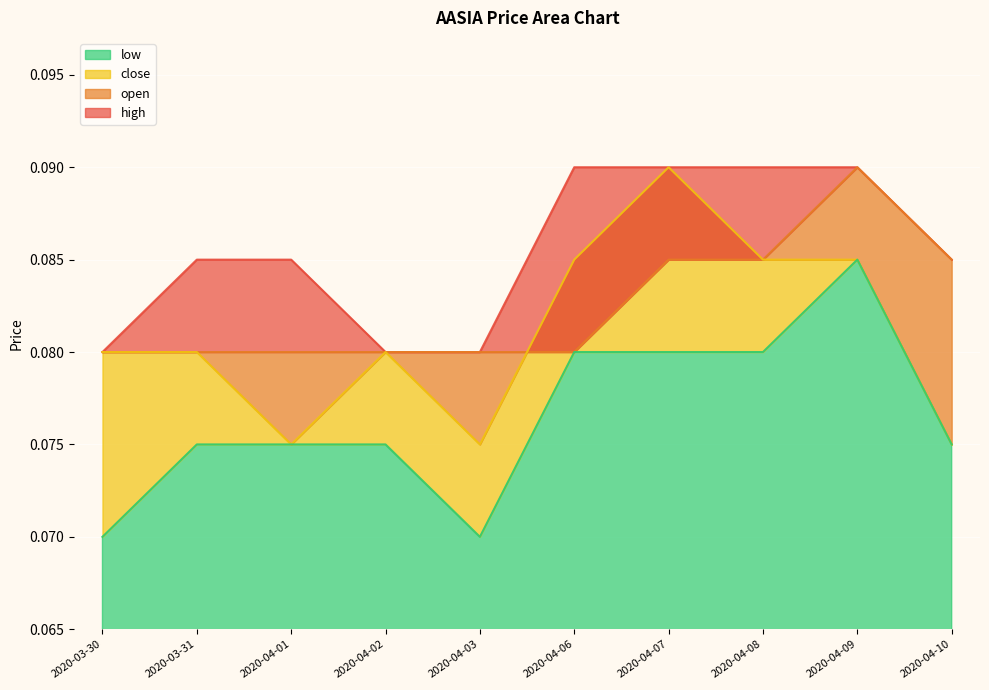

What is the label of the 3rd point from the right?

2020-04-08